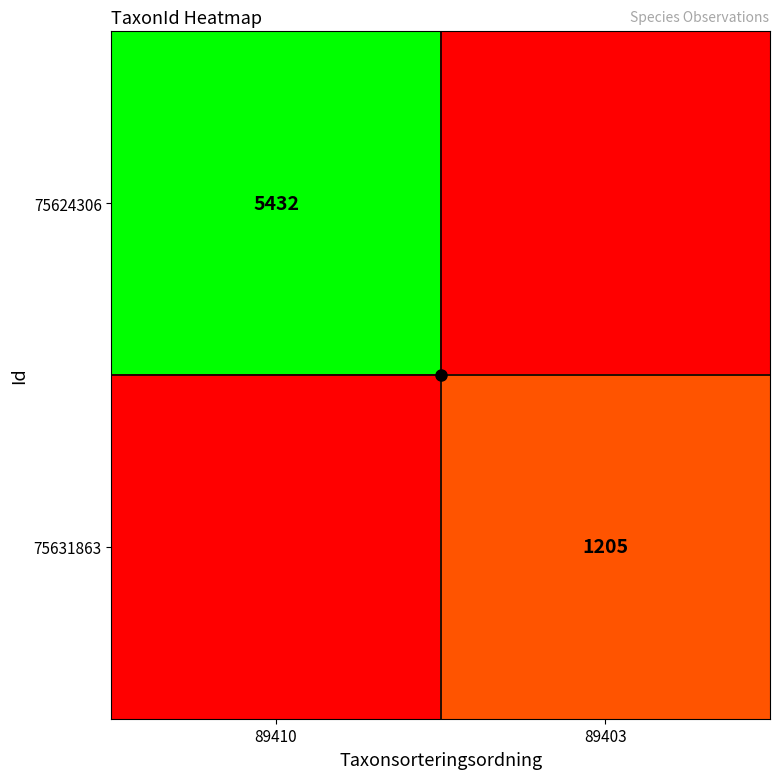

Is it true that 75624306 equals 9582 at 89410?

False